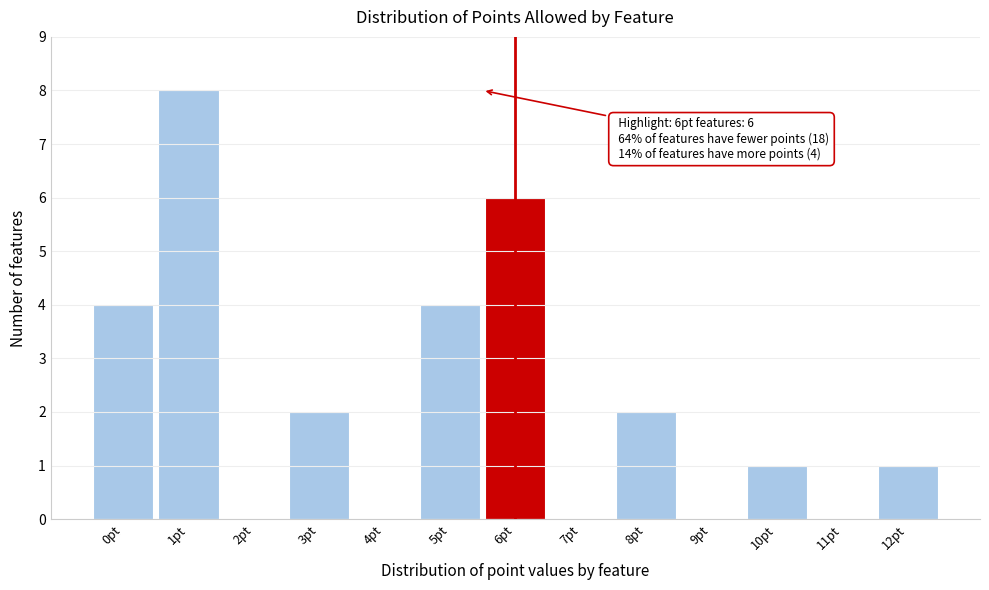

Reading left to right, transcribe all the data shown in this chart.

0pt=4	1pt=8	2pt=0	3pt=2	4pt=0	5pt=4	6pt=6	7pt=0	8pt=2	9pt=0	10pt=1	11pt=0	12pt=1